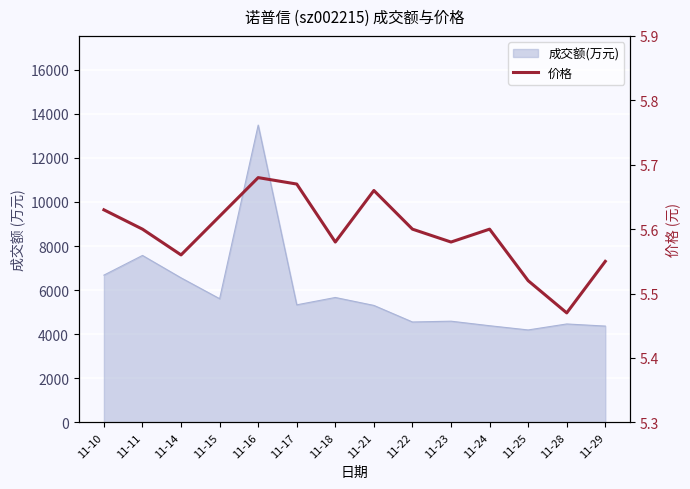

The chart shows a value of 3.2 at 11-11. True or false?

False